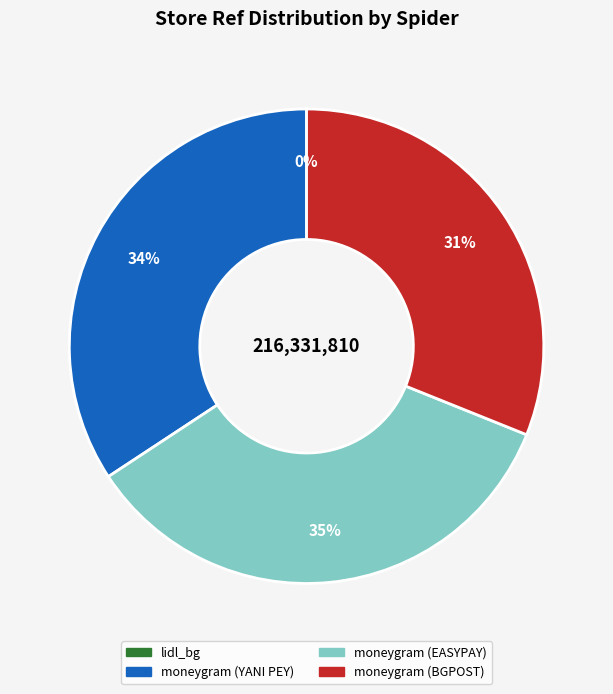

What percentage is the moneygram (BGPOST) slice, to the nearest percent?

31%